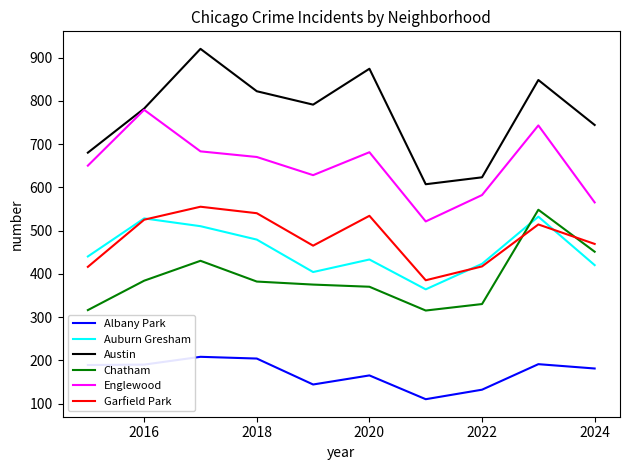

At how many categories does at least one series exceed 719?

7